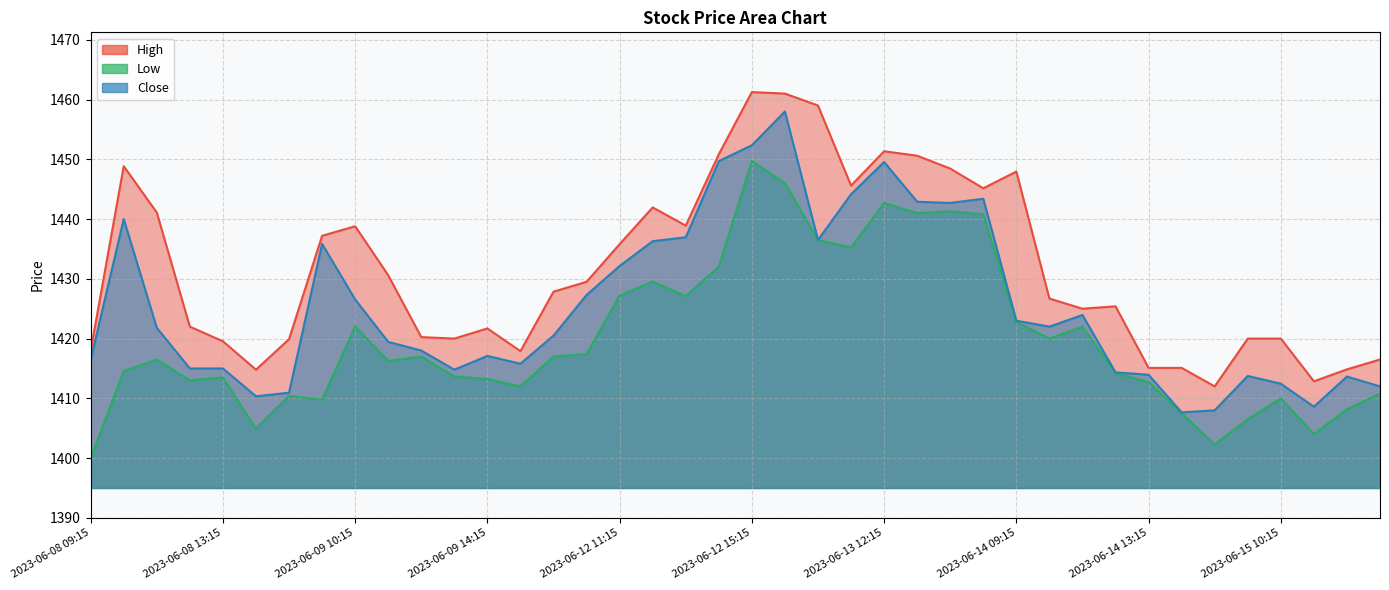

Where is the first local maximum for High?

2023-06-08 10:15